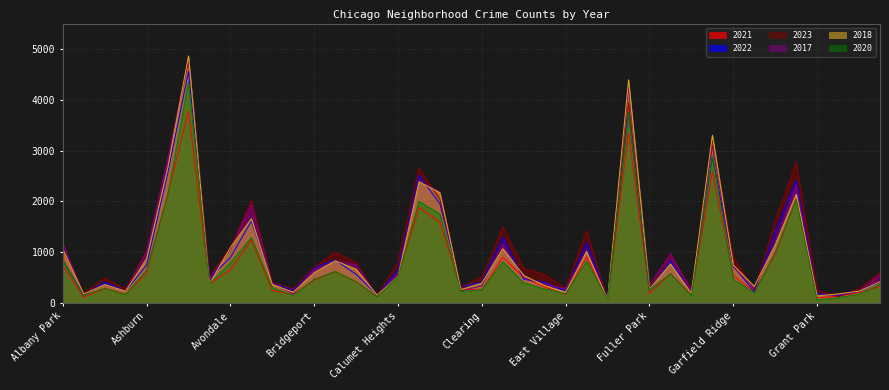

What is the minimum value shown in the chart?

57